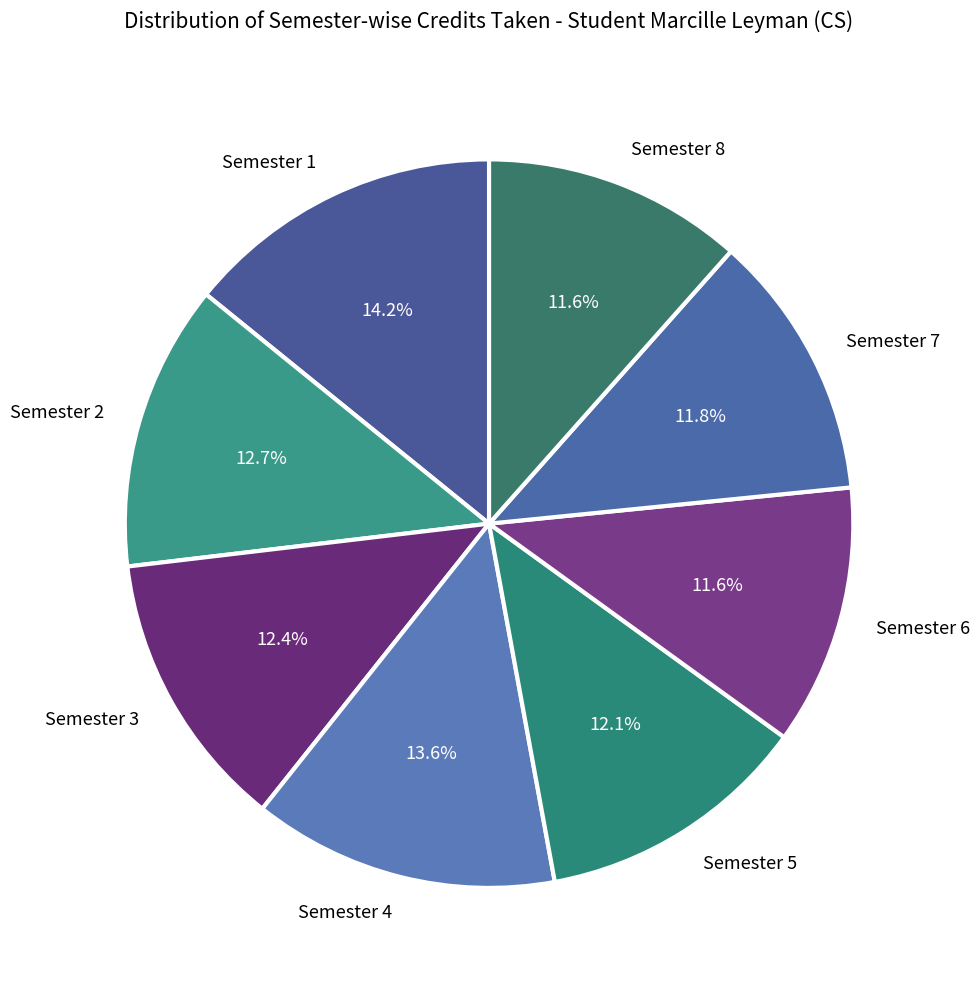

What portion of the pie excludes Semester 3?

87.6%